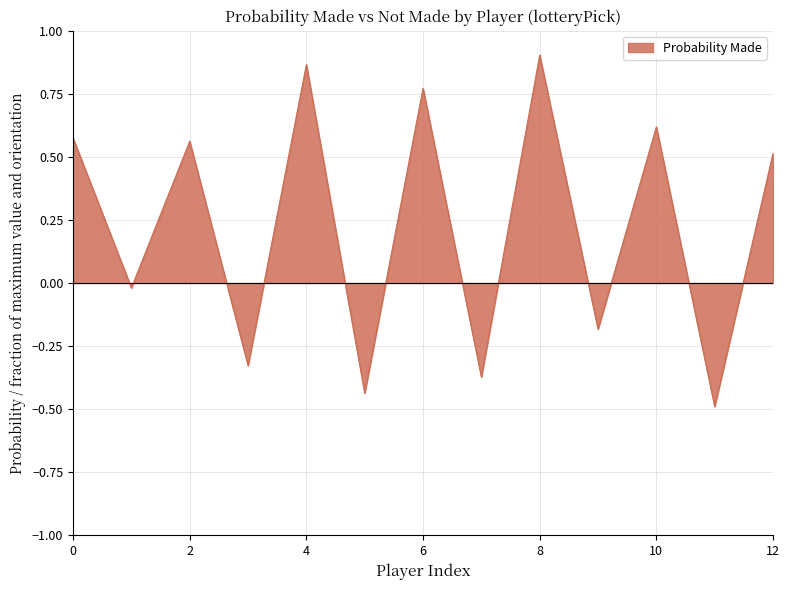

What is the minimum value shown in the chart?

-0.5